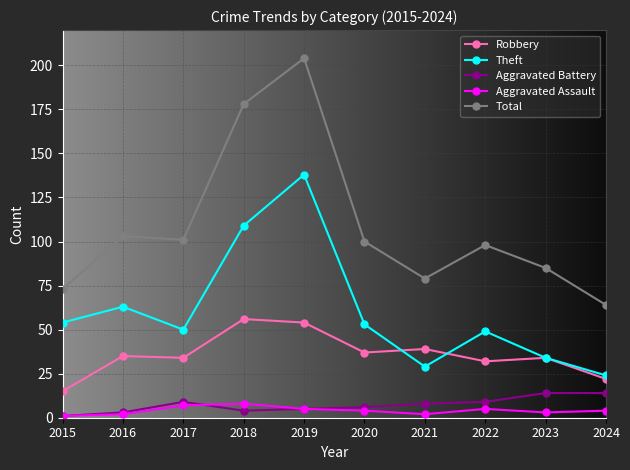

True or false: Total and Aggravated Assault cross at least once.

False